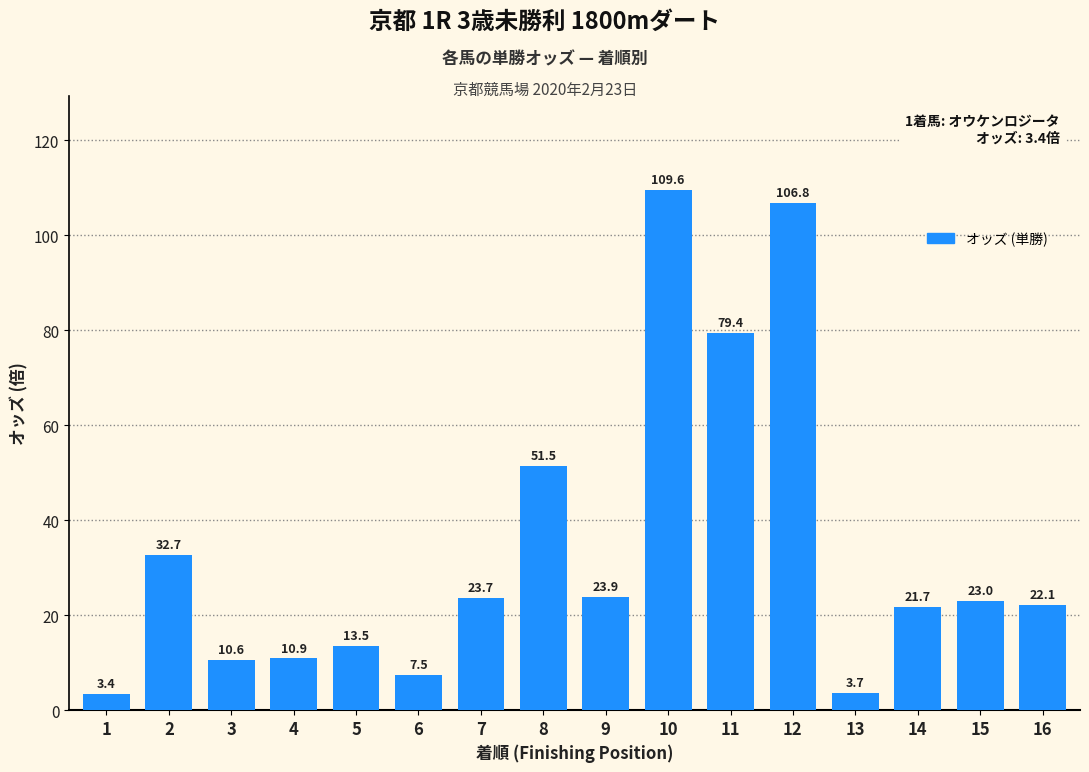

The chart shows a value of 17.9 at 2. True or false?

False